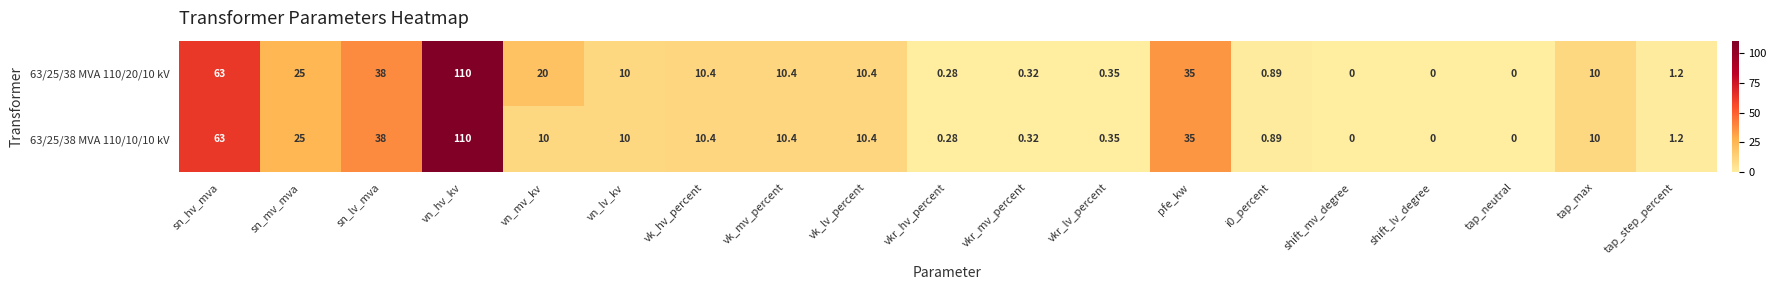

Where is 63/25/38 MVA 110/20/10 kV nearest to the value 55?

sn_hv_mva